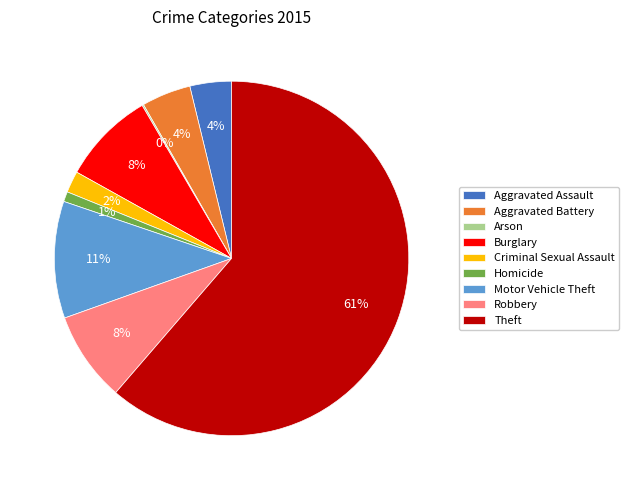

Which category has the biggest portion of the pie?

Theft